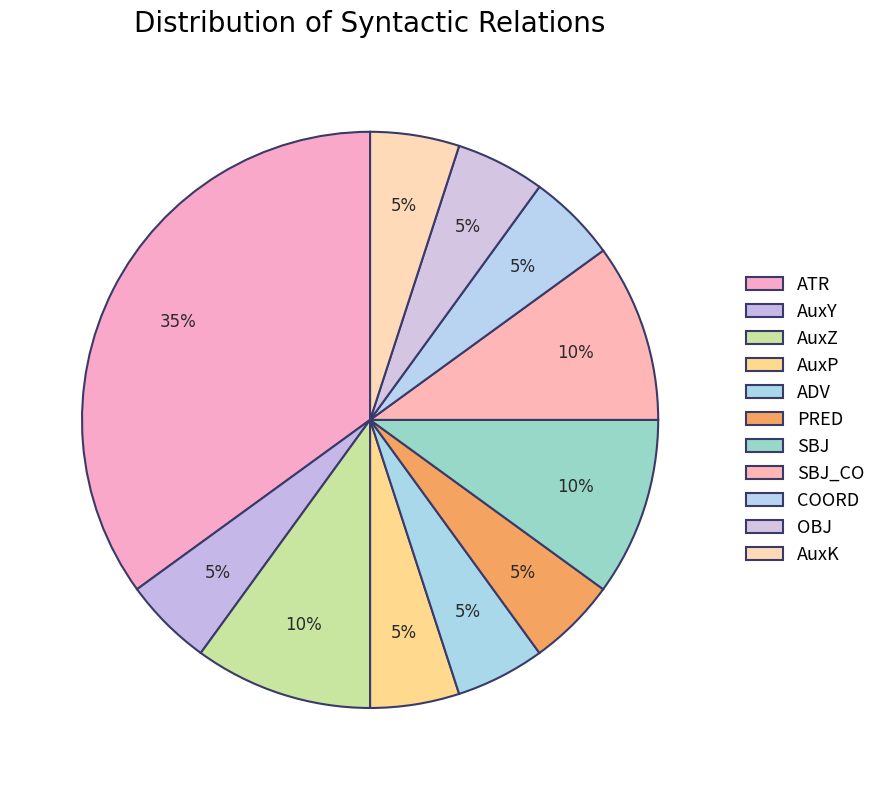

To the nearest percent, what is the combined percentage of ATR and ADV?

40%